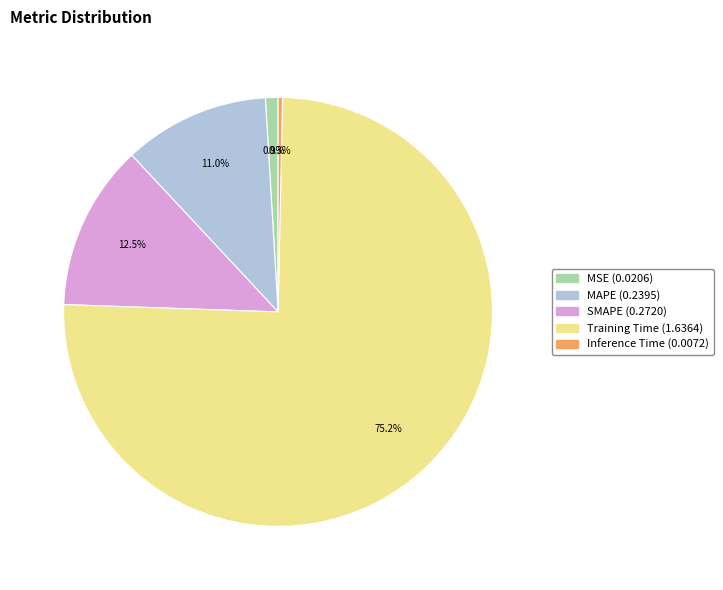

How many slices are in this pie chart?

5